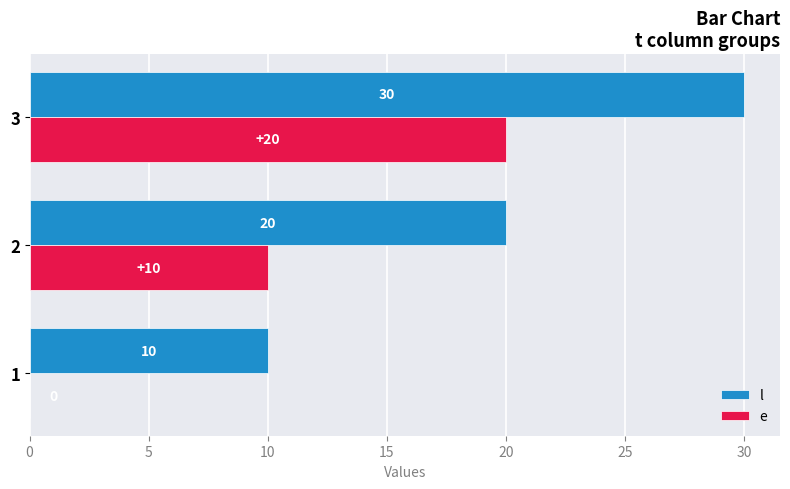

True or false: l has a value of 16 at 1.

False